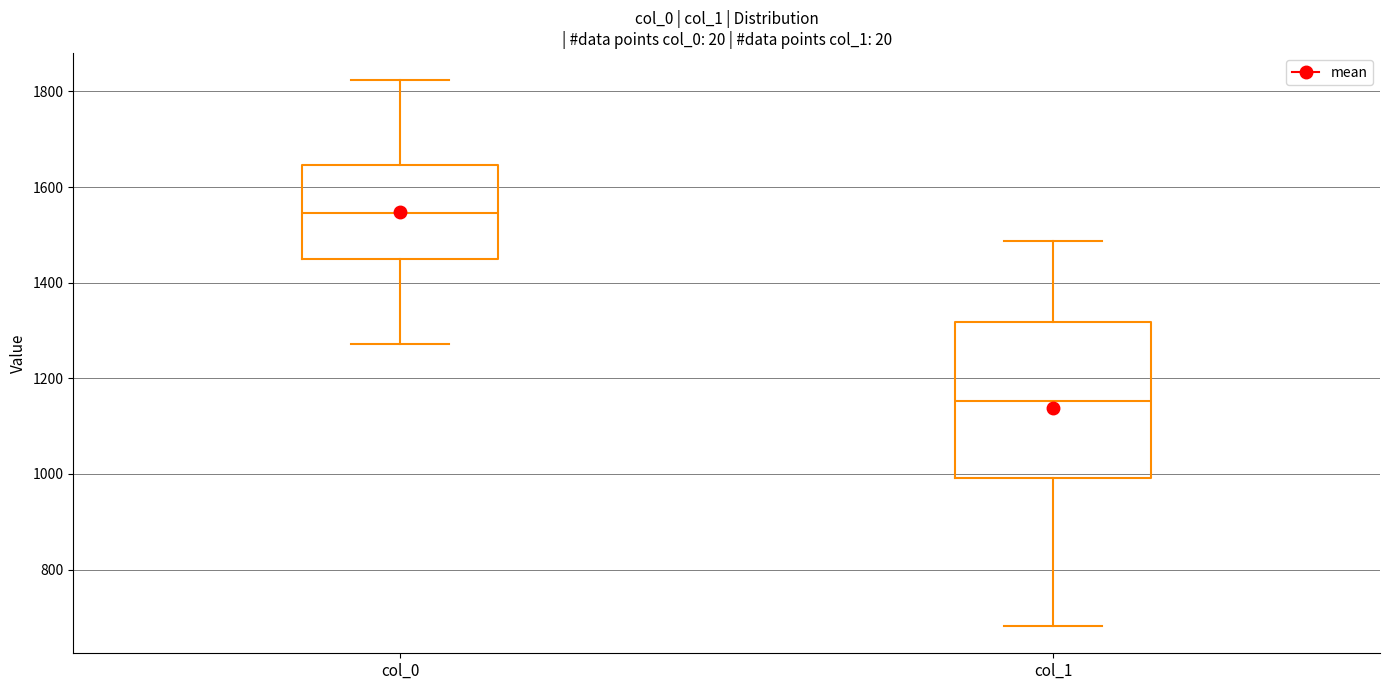

Reading left to right, transcribe this box plot: for each box, give where its median line is, the range the box spans, and where its two whiskers end, as read against the y-axis. The values are not printed on the chart, so give them approximately, as read against the axis.

col_0: median 1540, box 1460 to 1640, whiskers 1280 to 1820
col_1: median 1160, box 1000 to 1320, whiskers 680 to 1480